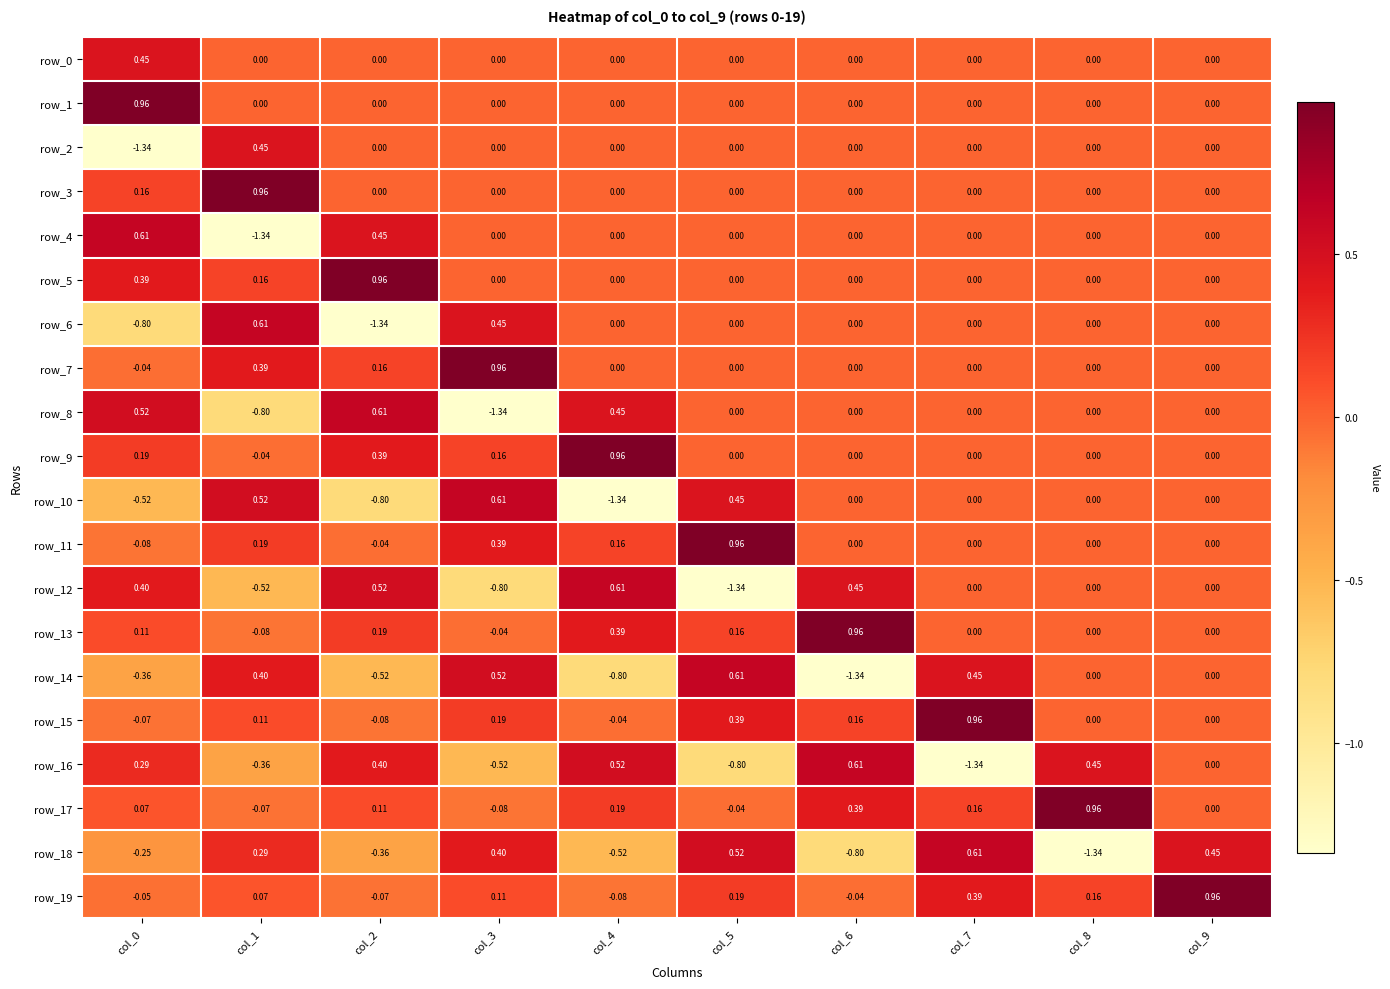

Is the value of row_18 at col_9 greater than the value of row_1 at col_7?

Yes